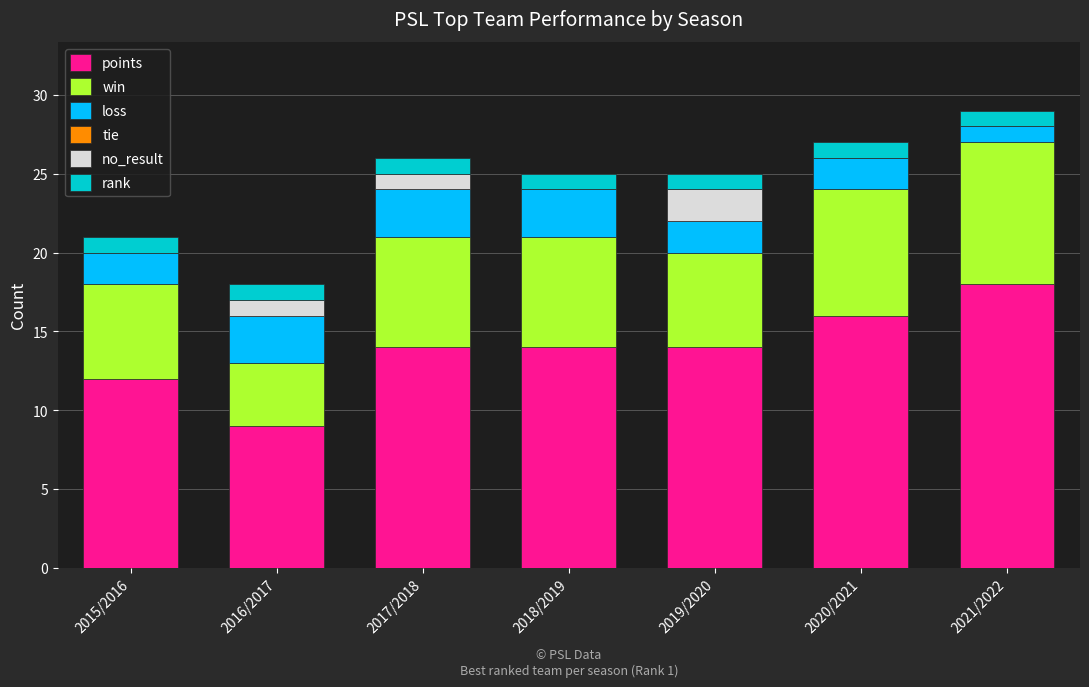

At which category is the sum across all series the highest?

2021/2022